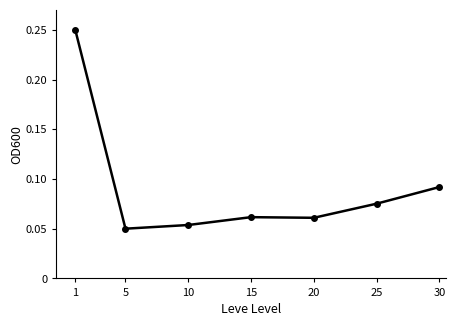

Where is the first local minimum?

5